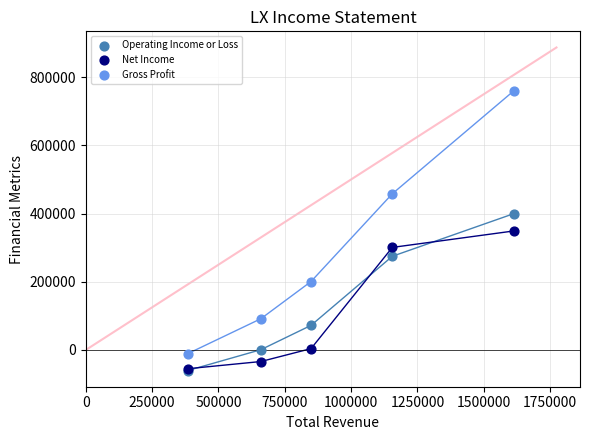

Which series has the widest spread of Y values?

Gross Profit